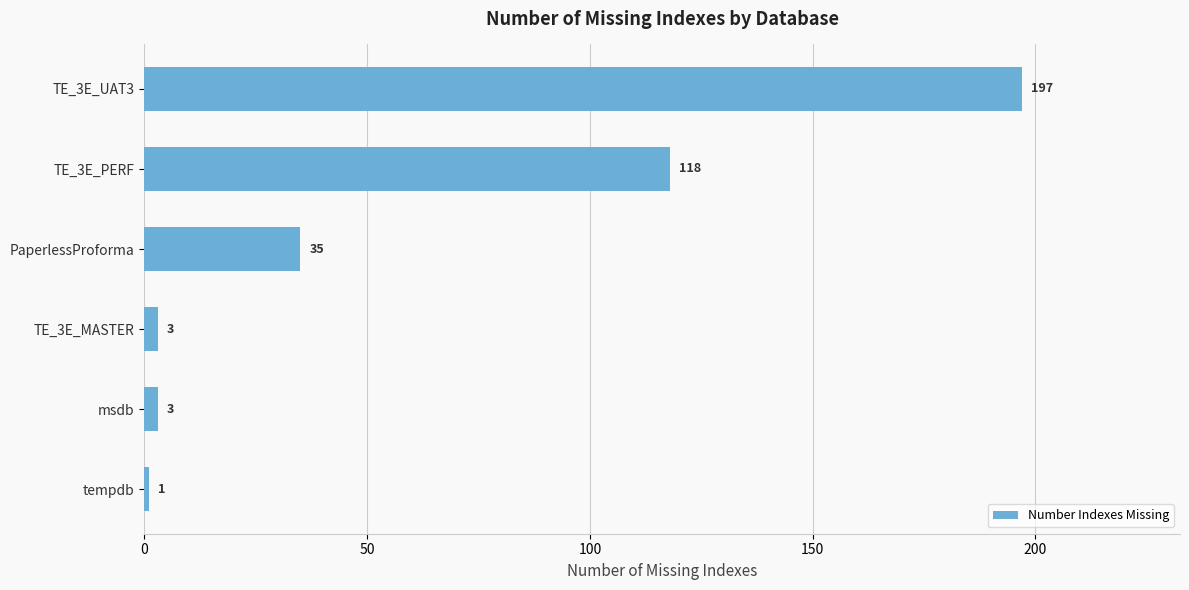

The value at PaperlessProforma is 35. True or false?

True